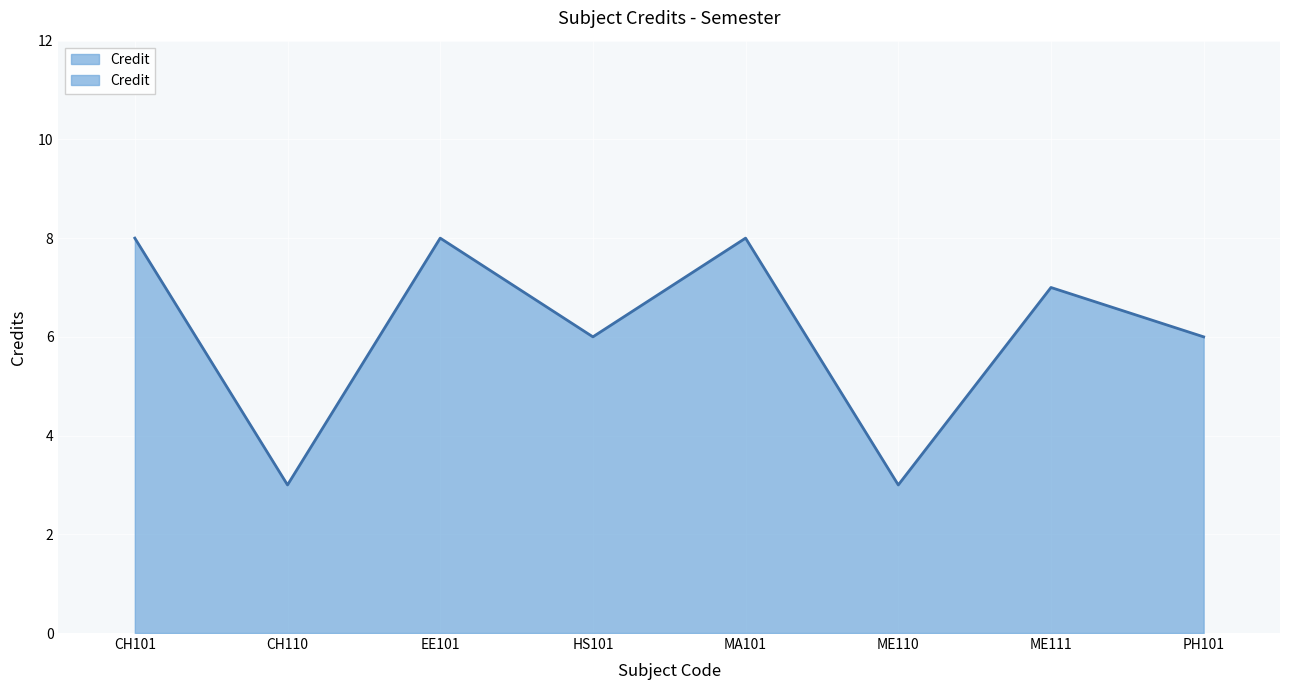

What is the sum of all values?

49